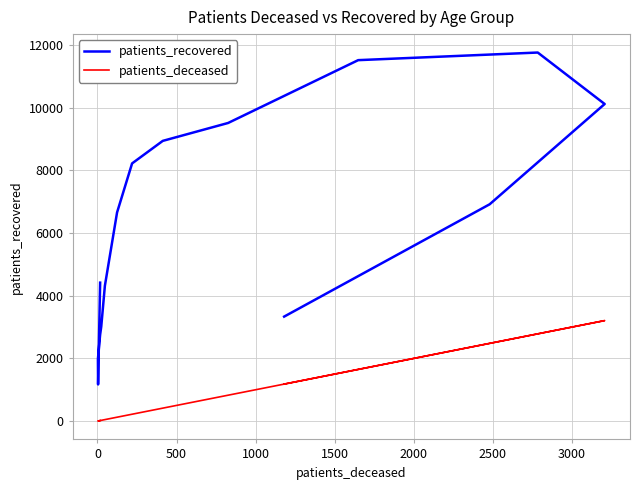

What is the difference between the maximum and minimum values in the patients_recovered series?

10588